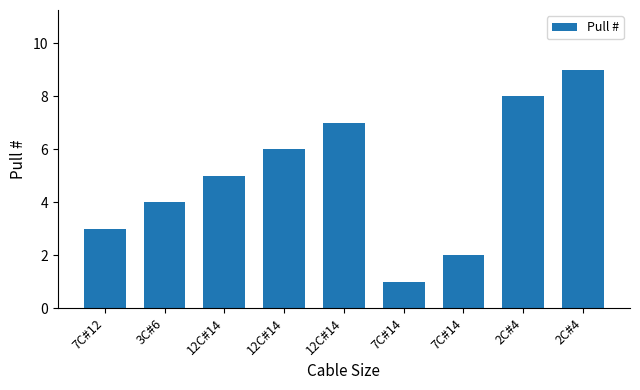

What is the smallest value displayed?

1